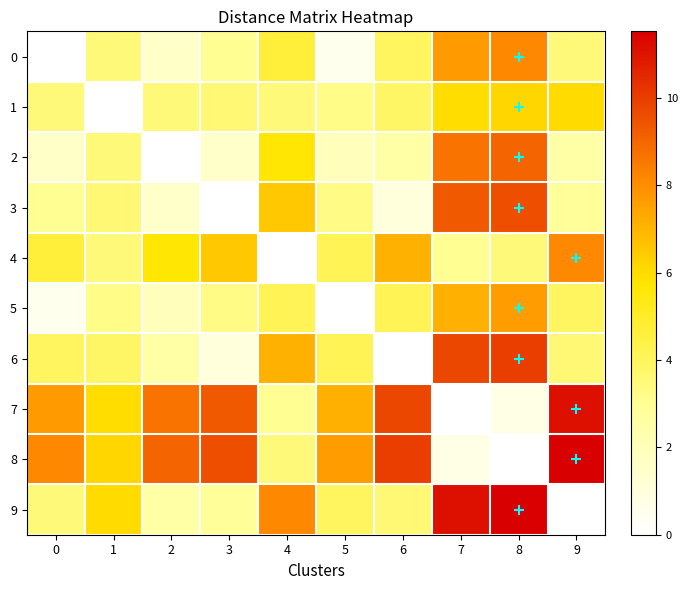

Between 9 and 4, which is larger?

4